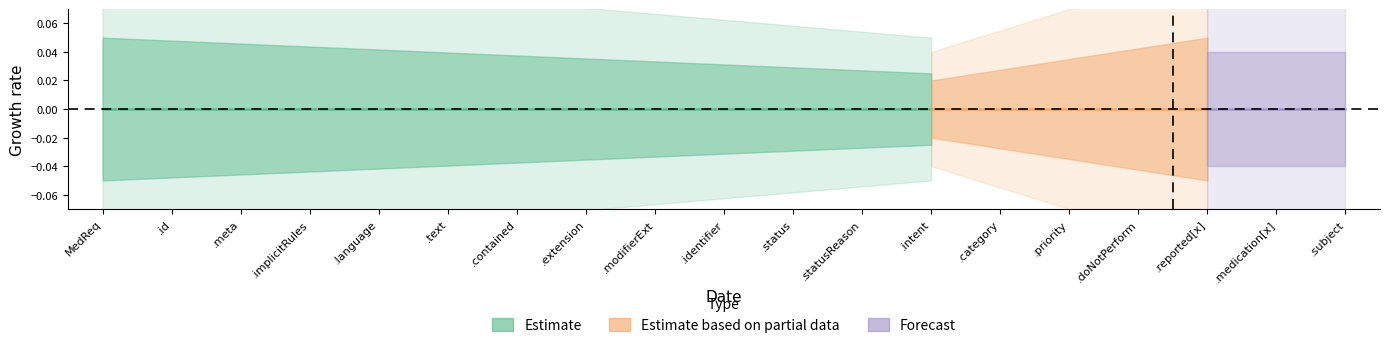

The Estimate based on partial data series shows 0 at MedicationRequest.subject. True or false?

False